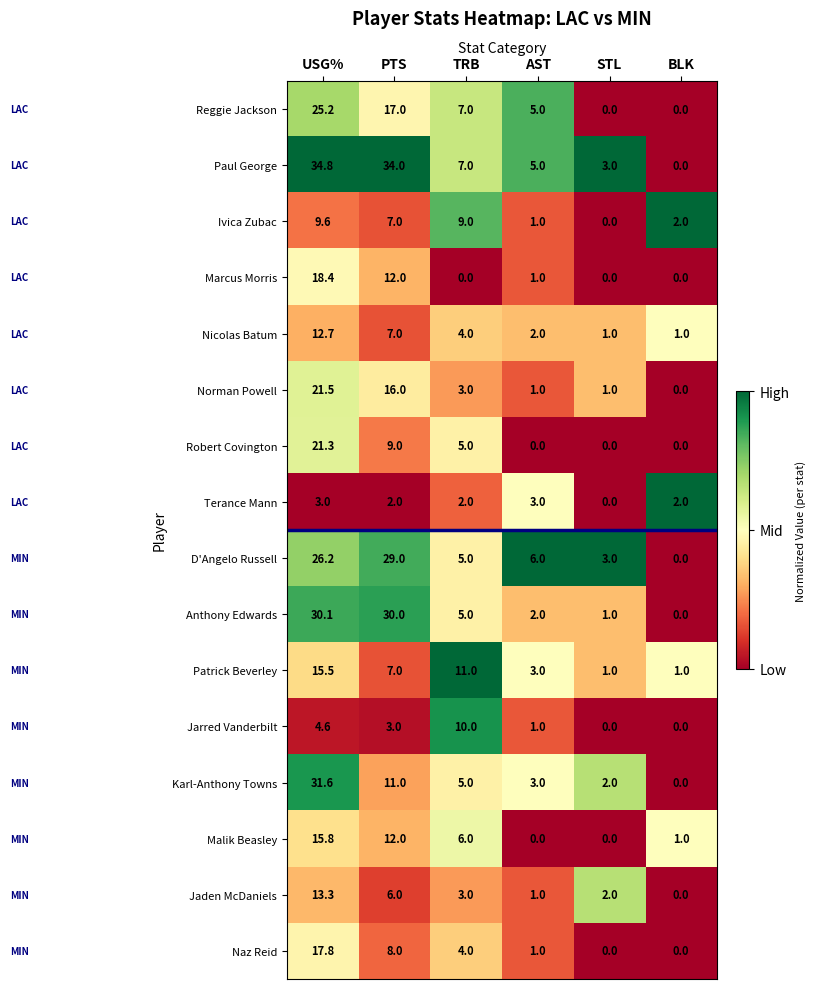

The Robert Covington series shows 0.0 at AST. True or false?

True